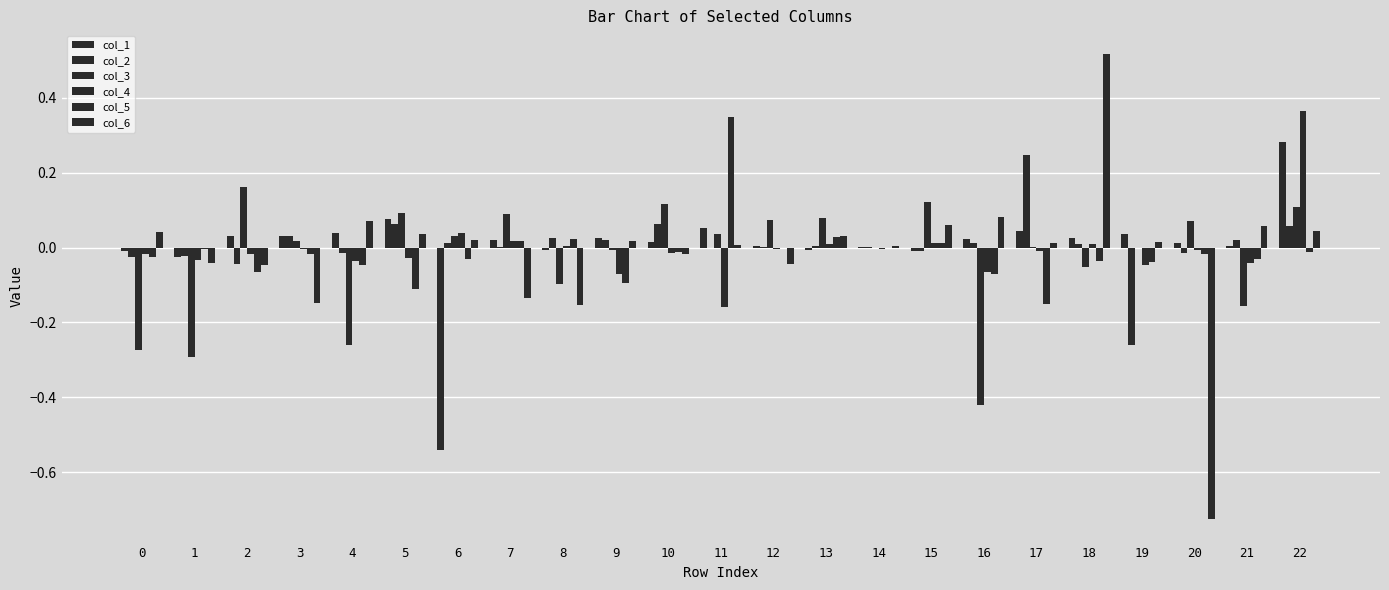

What value does the col_3 series have at 21?

-0.2